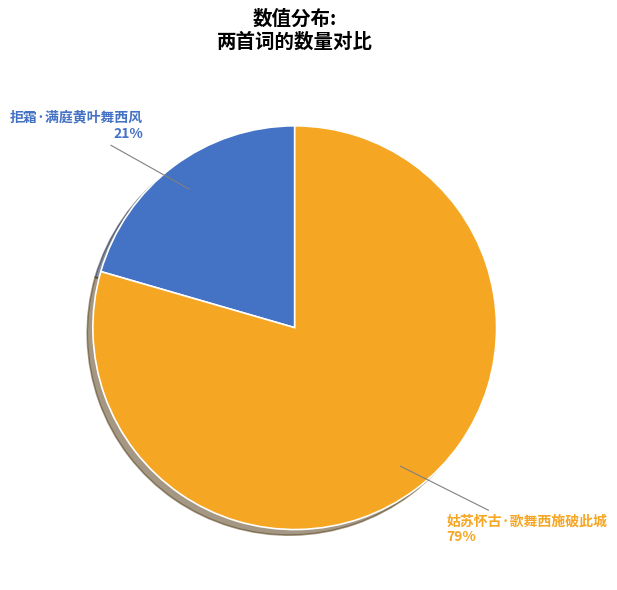

Which category has the biggest portion of the pie?

姑苏怀古·歌舞西施破此城